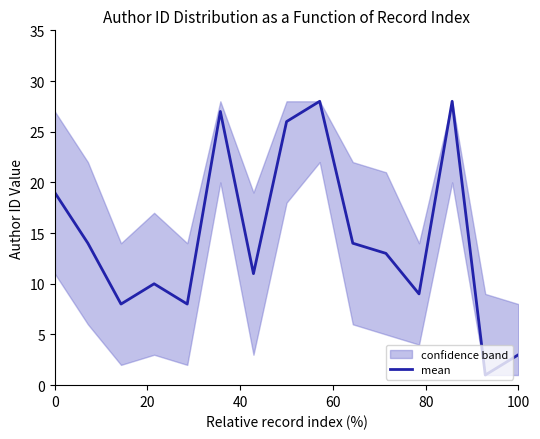

Reading left to right, what are all the values shown in this chart?

19	14	8	10	8	27	11	26	28	14	13	9	28	1	3